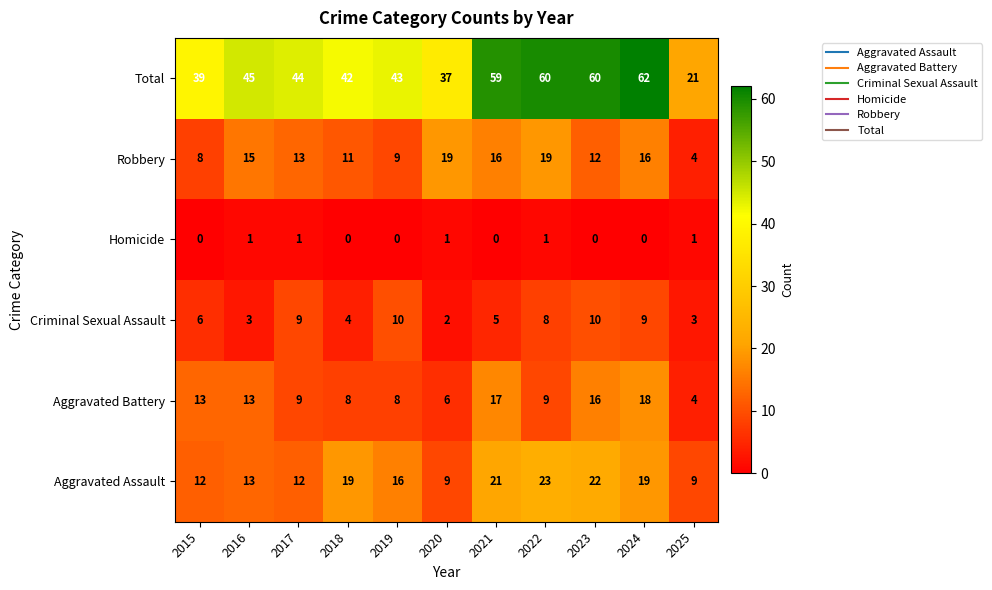

Is it true that Total equals 30 at 2024?

False